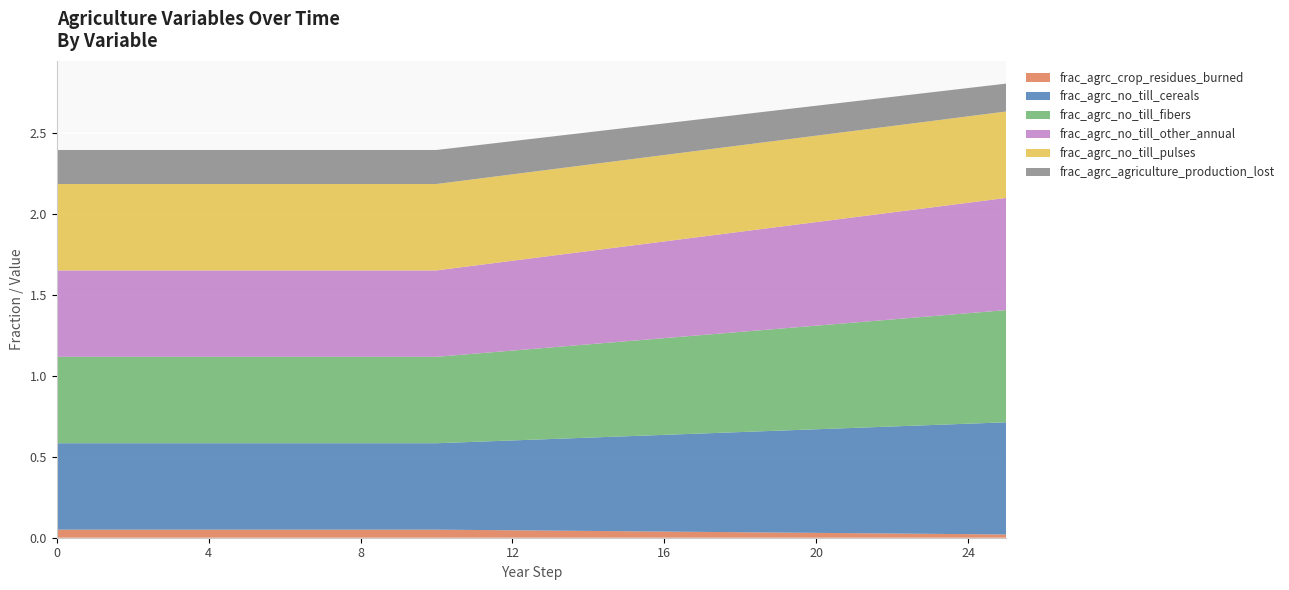

Reading left to right, extract all data points from this chart.

frac_agrc_crop_residues_burned: 0=0.1	1=0.1	2=0.1	3=0.1	4=0.1	5=0.1	6=0.1	7=0.1	8=0.1	9=0.1	10=0.1	11=0.0	12=0.0	13=0.0	14=0.0	15=0.0	16=0.0	17=0.0	18=0.0	19=0.0	20=0.0	21=0.0	22=0.0	23=0.0	24=0.0	25=0.0
frac_agrc_no_till_cereals: 0=0.5	1=0.5	2=0.5	3=0.5	4=0.5	5=0.5	6=0.5	7=0.5	8=0.5	9=0.5	10=0.5	11=0.5	12=0.6	13=0.6	14=0.6	15=0.6	16=0.6	17=0.6	18=0.6	19=0.6	20=0.6	21=0.7	22=0.7	23=0.7	24=0.7	25=0.7
frac_agrc_no_till_fibers: 0=0.5	1=0.5	2=0.5	3=0.5	4=0.5	5=0.5	6=0.5	7=0.5	8=0.5	9=0.5	10=0.5	11=0.5	12=0.6	13=0.6	14=0.6	15=0.6	16=0.6	17=0.6	18=0.6	19=0.6	20=0.6	21=0.7	22=0.7	23=0.7	24=0.7	25=0.7
frac_agrc_no_till_other_annual: 0=0.5	1=0.5	2=0.5	3=0.5	4=0.5	5=0.5	6=0.5	7=0.5	8=0.5	9=0.5	10=0.5	11=0.5	12=0.6	13=0.6	14=0.6	15=0.6	16=0.6	17=0.6	18=0.6	19=0.6	20=0.6	21=0.7	22=0.7	23=0.7	24=0.7	25=0.7
frac_agrc_no_till_pulses: 0=0.5	1=0.5	2=0.5	3=0.5	4=0.5	5=0.5	6=0.5	7=0.5	8=0.5	9=0.5	10=0.5	11=0.5	12=0.5	13=0.5	14=0.5	15=0.5	16=0.5	17=0.5	18=0.5	19=0.5	20=0.5	21=0.5	22=0.5	23=0.5	24=0.5	25=0.5
frac_agrc_agriculture_production_lost: 0=0.2	1=0.2	2=0.2	3=0.2	4=0.2	5=0.2	6=0.2	7=0.2	8=0.2	9=0.2	10=0.2	11=0.2	12=0.2	13=0.2	14=0.2	15=0.2	16=0.2	17=0.2	18=0.2	19=0.2	20=0.2	21=0.2	22=0.2	23=0.2	24=0.2	25=0.2